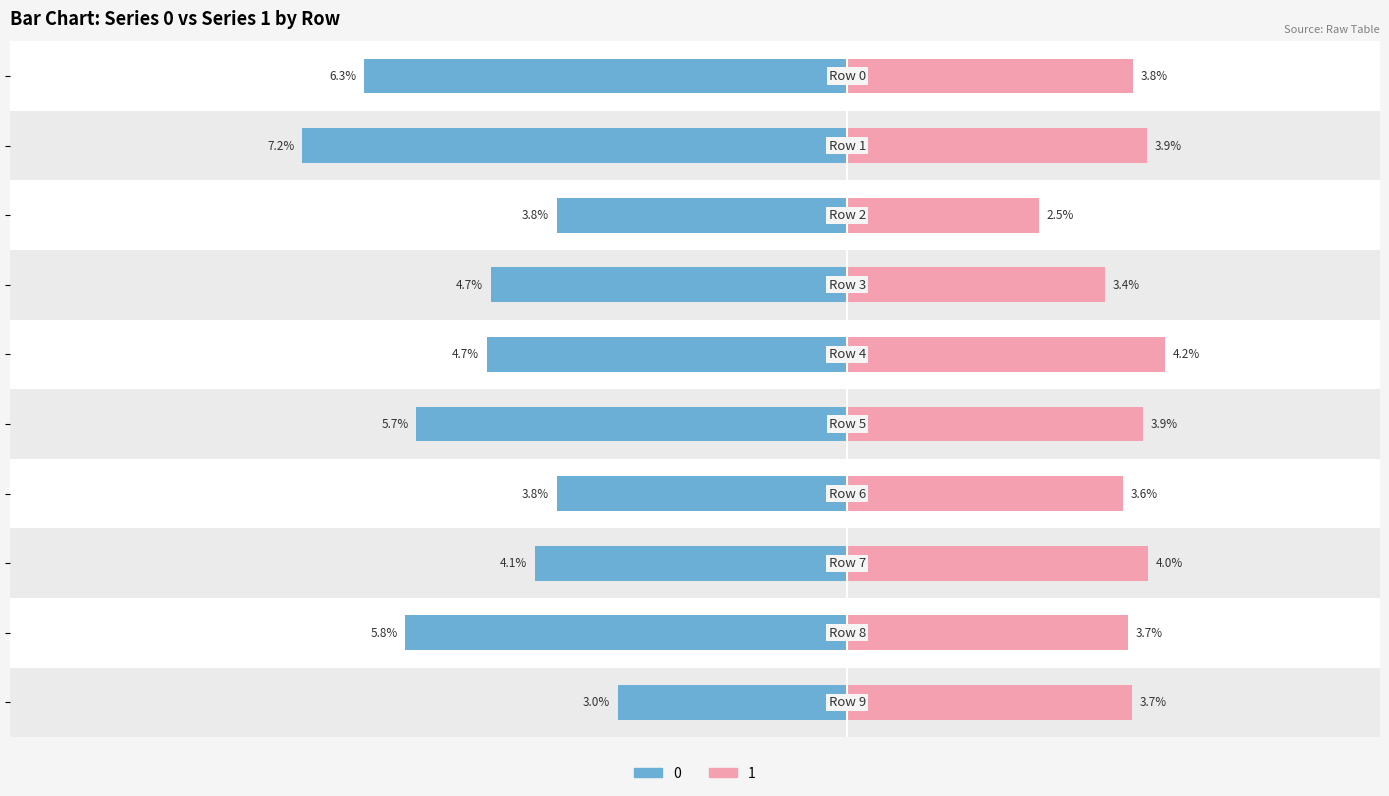

The 0 series shows -0.0 at Row 5. True or false?

False